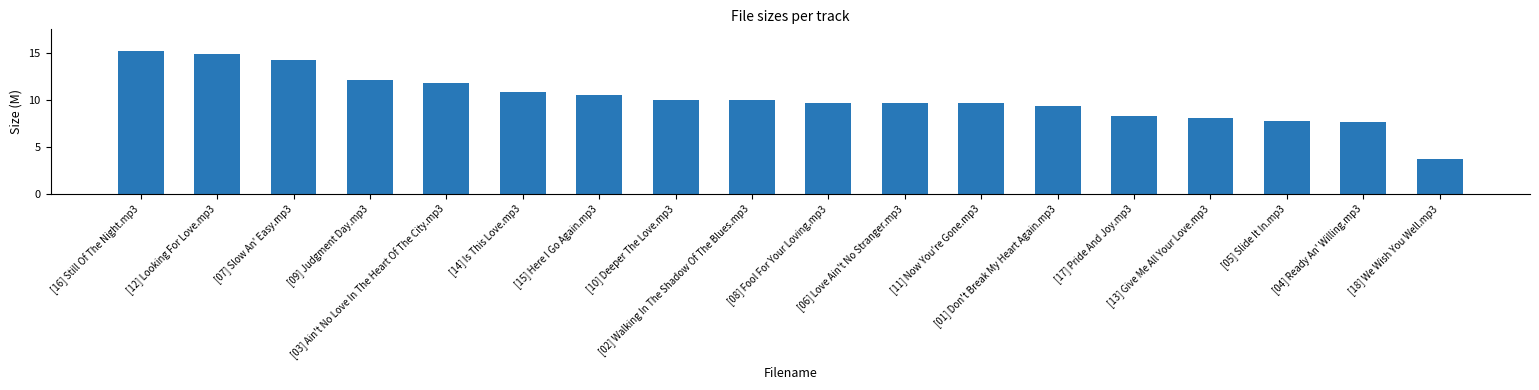

What is the value of the 17th bar from the left?

7.6